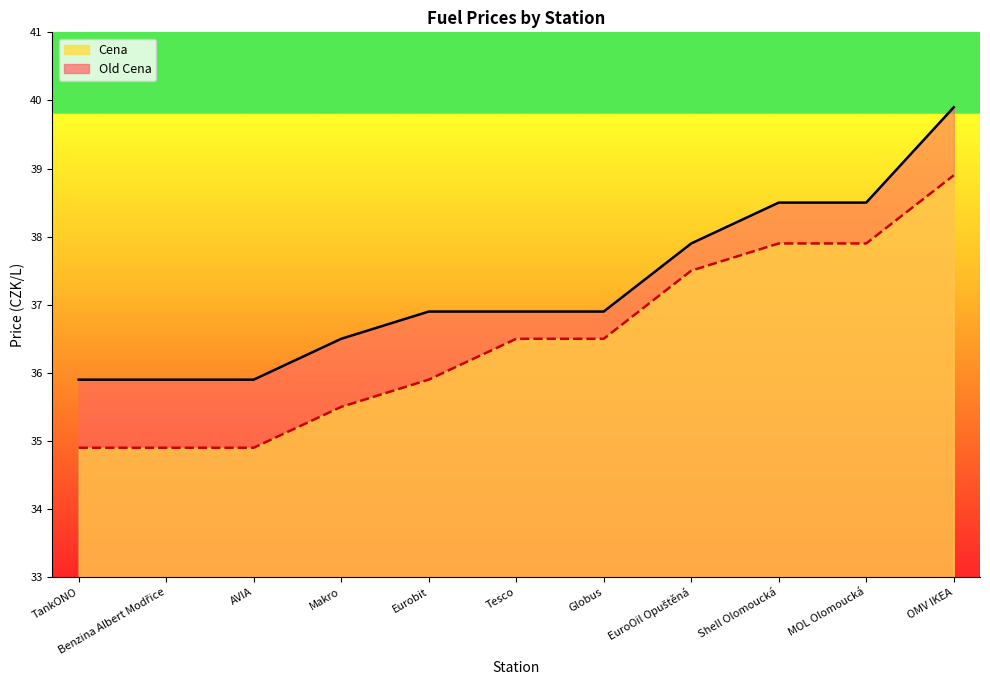

At Tesco, list the series in order from largest to smallest.

Old Cena, Cena